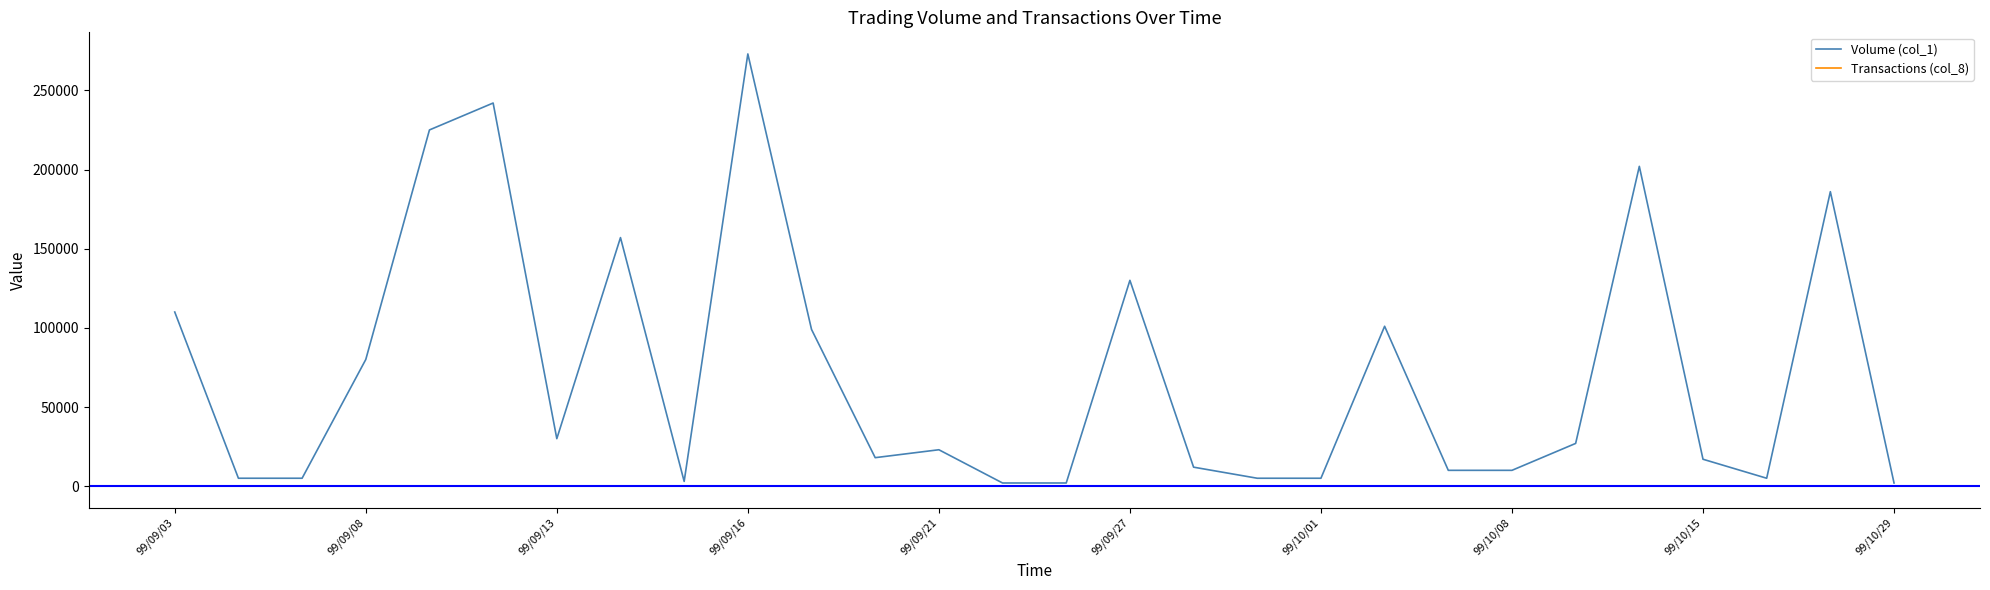

Which series has the largest total across all categories?

Volume (col_1)